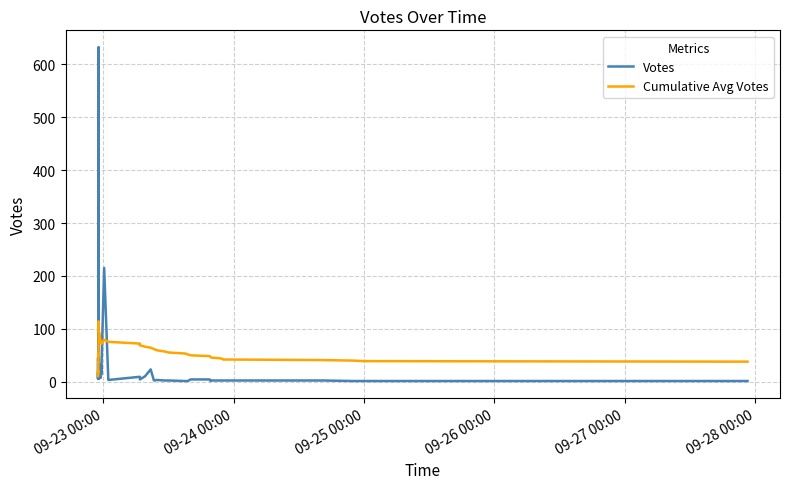

What is the label of the 35th point from the right?

09-28 00:00